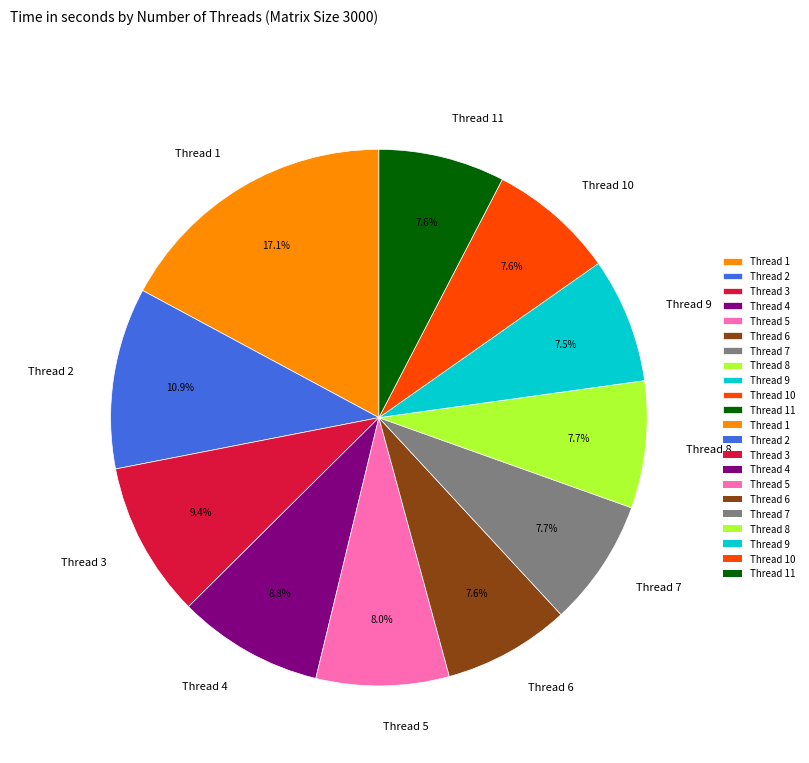

To the nearest percent, what is the difference between the largest and smallest slice percentages?

10%